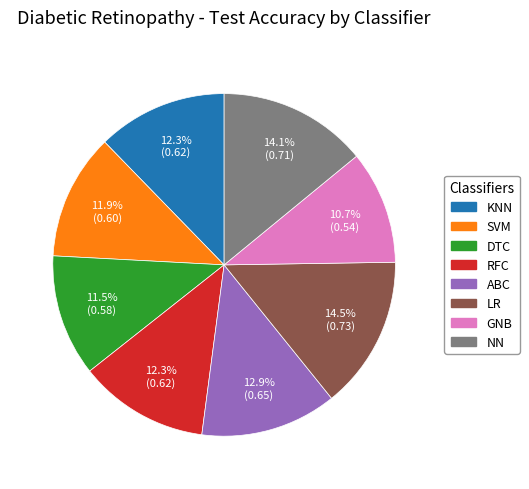

What percentage is the ABC slice, to the nearest percent?

13%